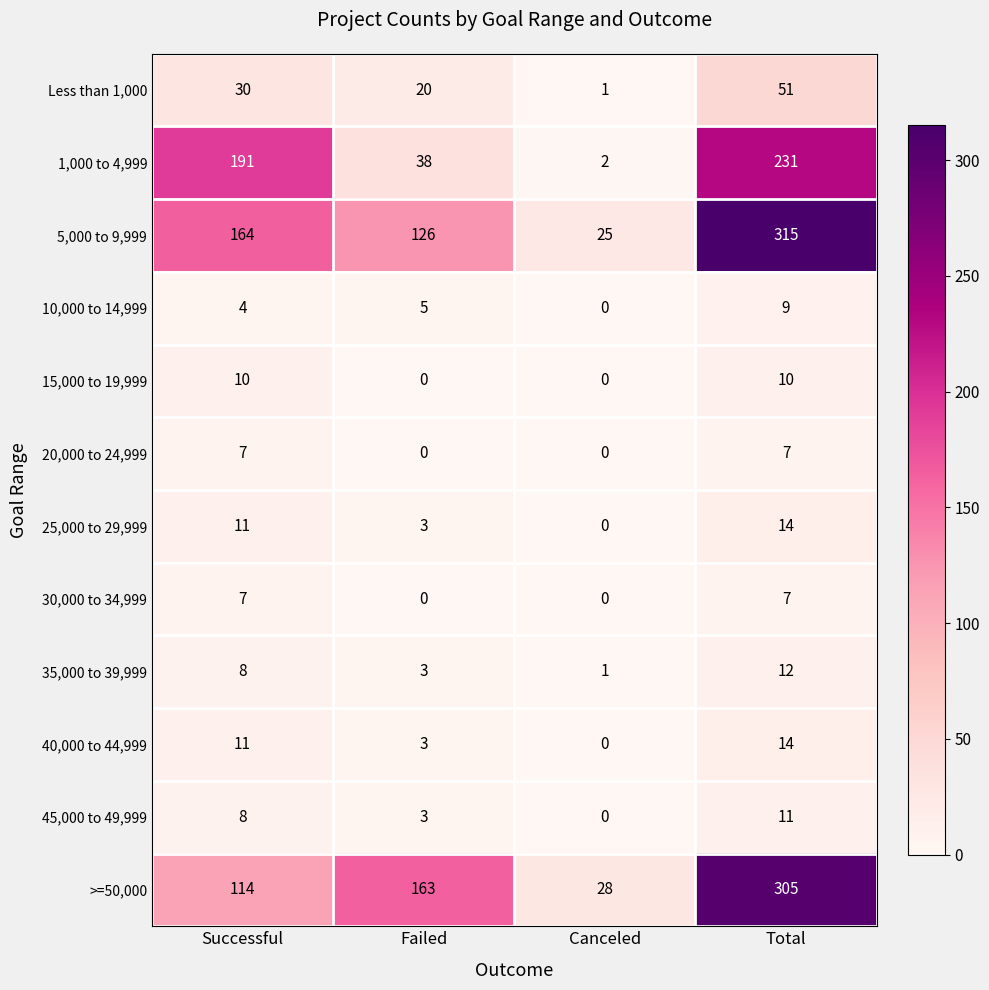

The value of 30,000 to 34,999 at Failed is 3. True or false?

False